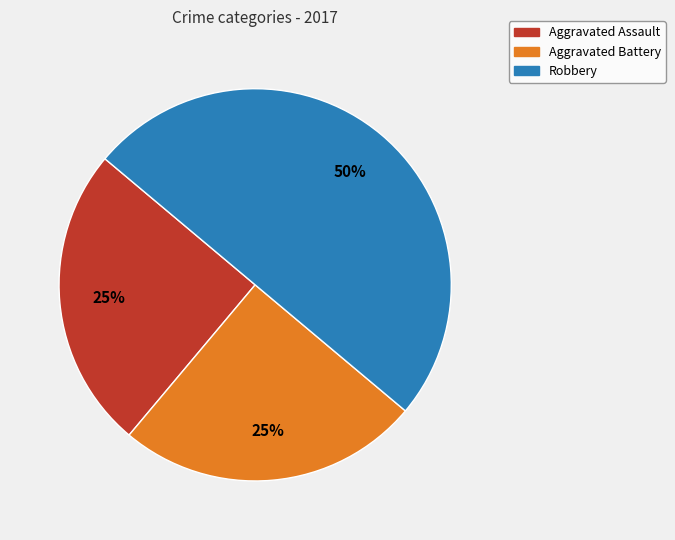

To the nearest percent, what is the difference between the largest and smallest slice percentages?

25%